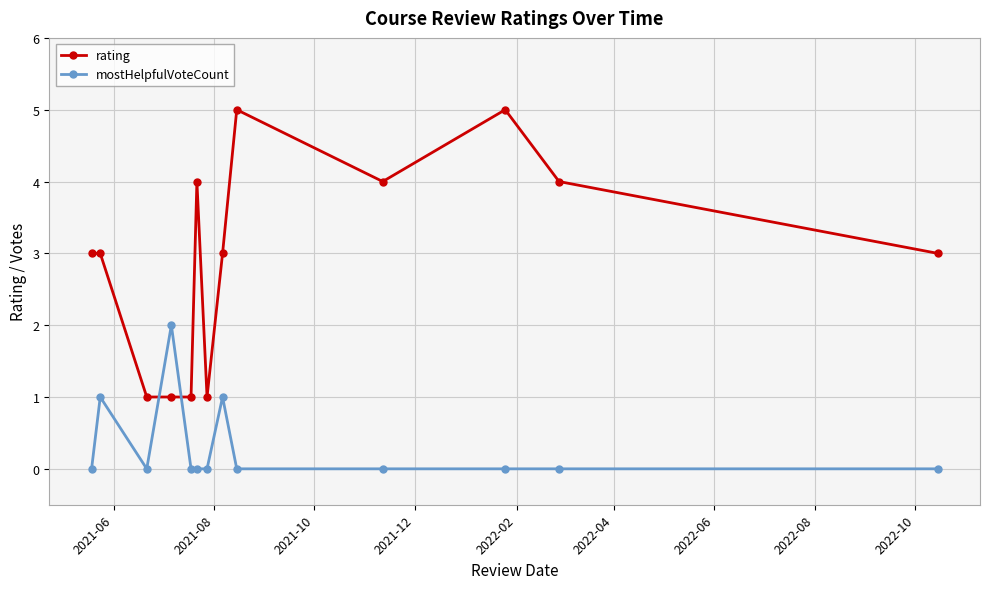

Rank the series by their maximum value, from highest to lowest.

rating, mostHelpfulVoteCount